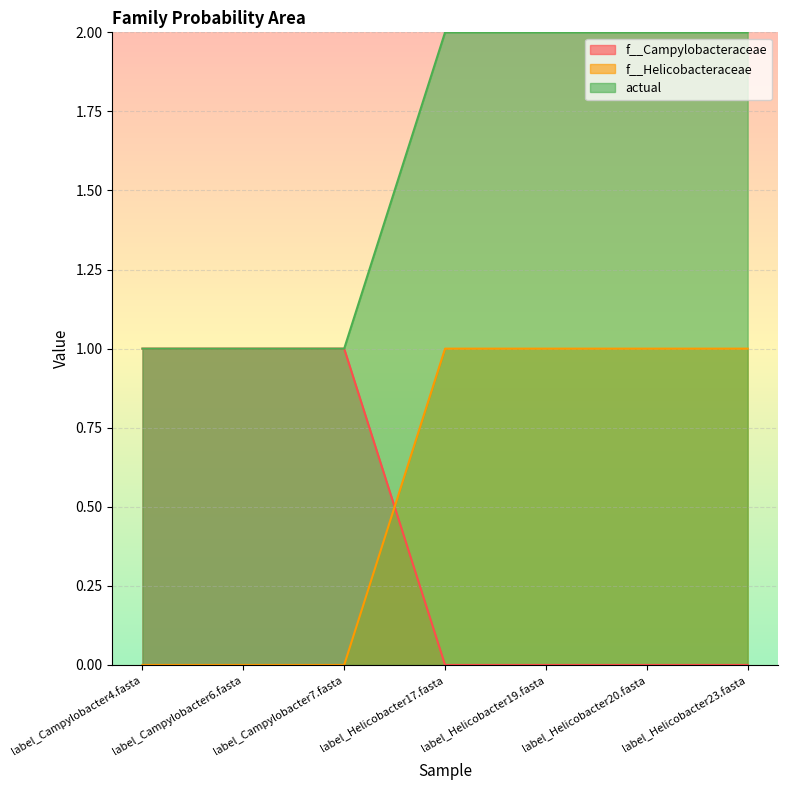

Which series has the widest spread of values?

actual